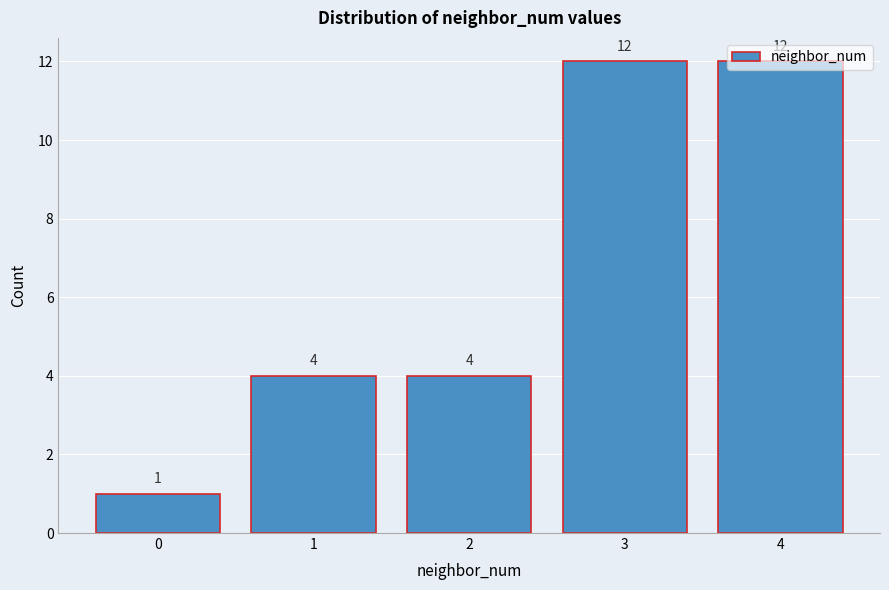

Reading left to right, transcribe this chart: for each bar, give the range it covers on the x-axis and its height.

-0.5 to 0.5: 1
0.5 to 1.5: 4
1.5 to 2.5: 4
2.5 to 3.5: 12
3.5 to 4.5: 12